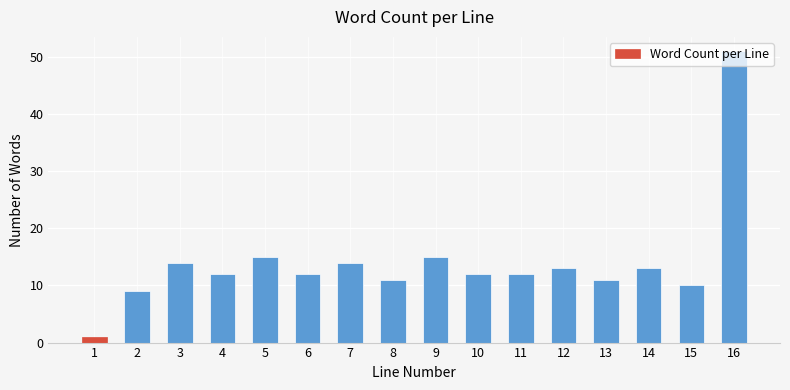

What is the sum of all values?

225